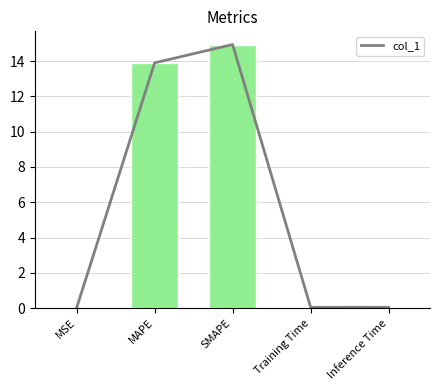

What is the label of the 1st bar from the left?

MSE